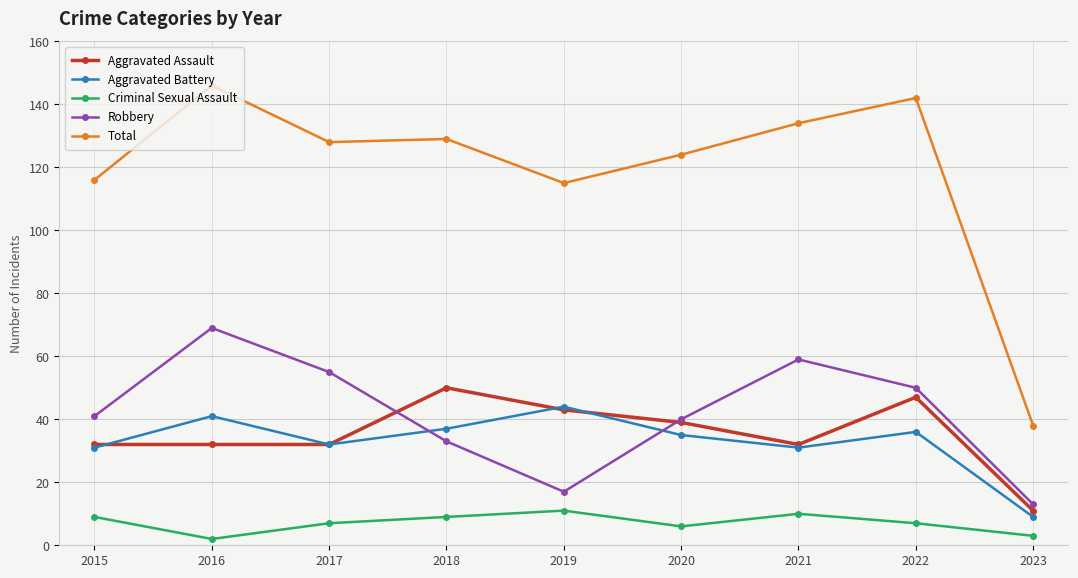

True or false: Robbery and Criminal Sexual Assault intersect in this chart.

False